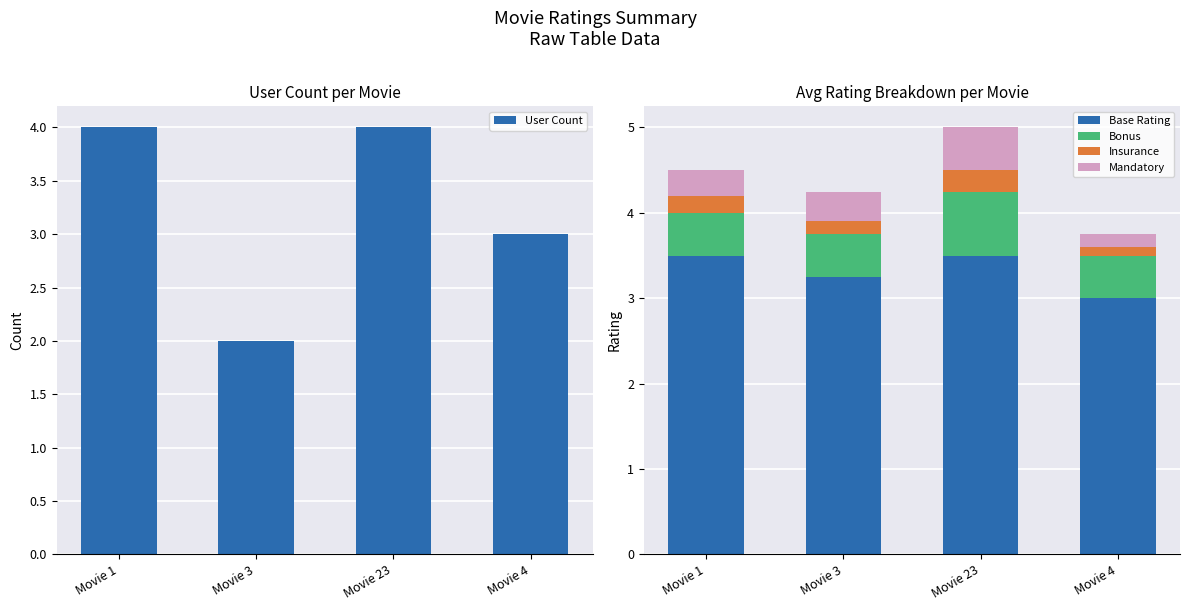

How many bars are there in total?

20